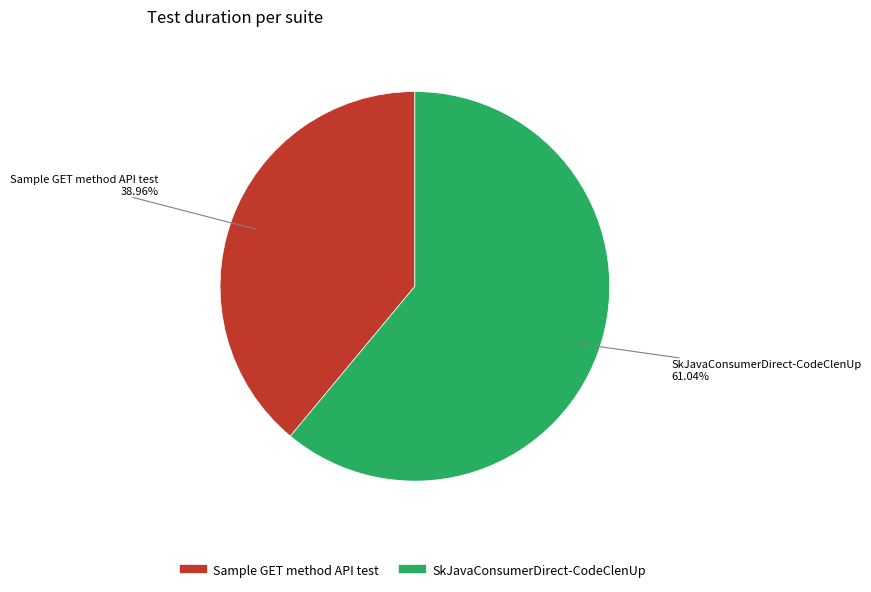

What is the largest slice in the pie chart?

SkJavaConsumerDirect-CodeClenUp